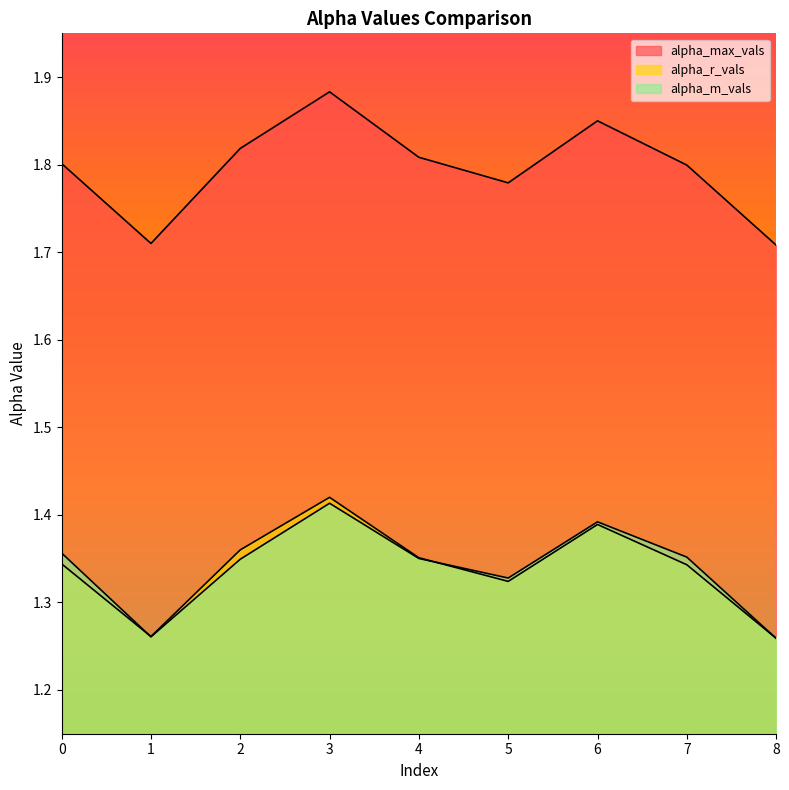

Is it true that alpha_m_vals equals 1.3 at 5?

True